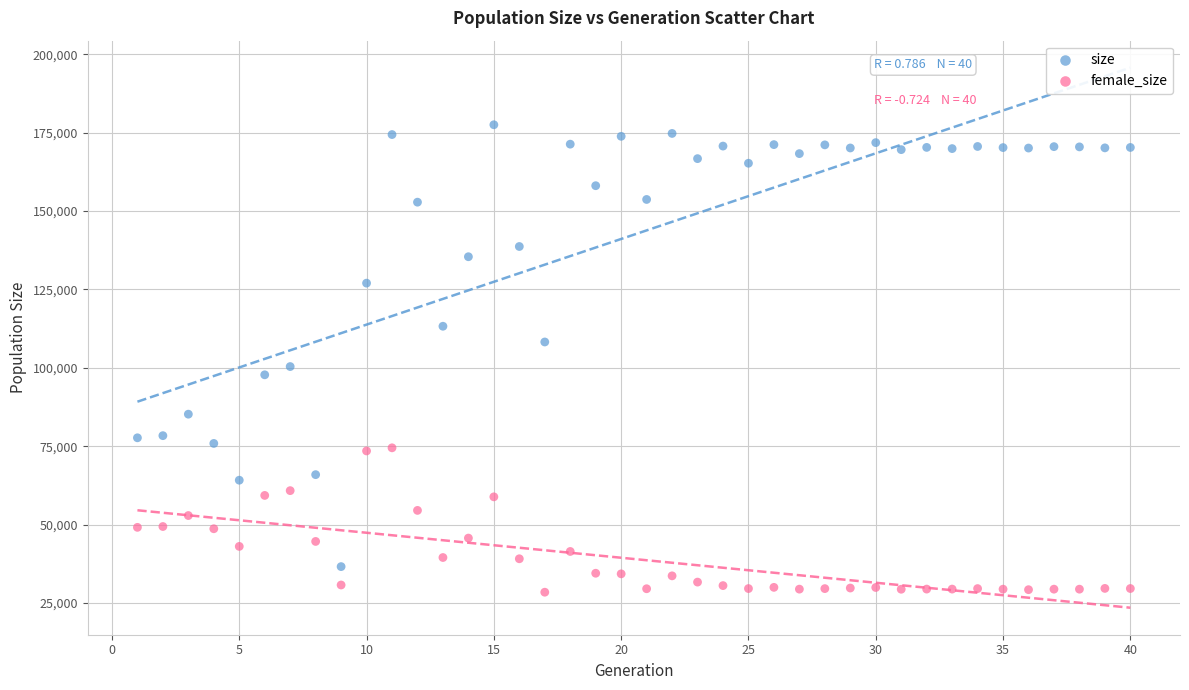

What are all the series names shown in the legend?

size, female_size